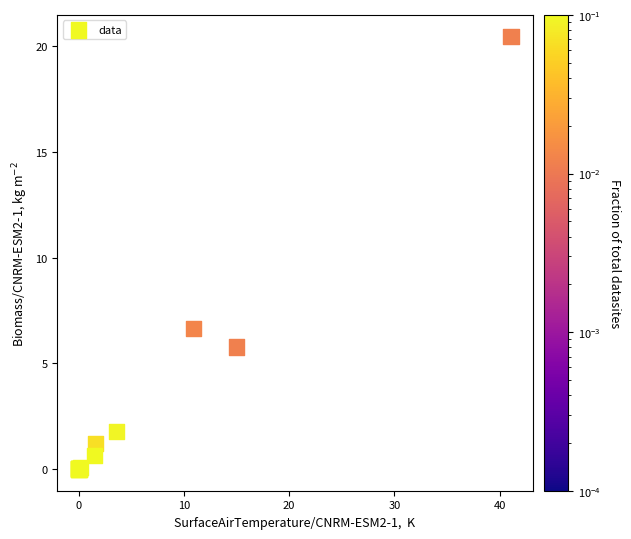

What Y value in the scatter plot is closest to 10?

6.7